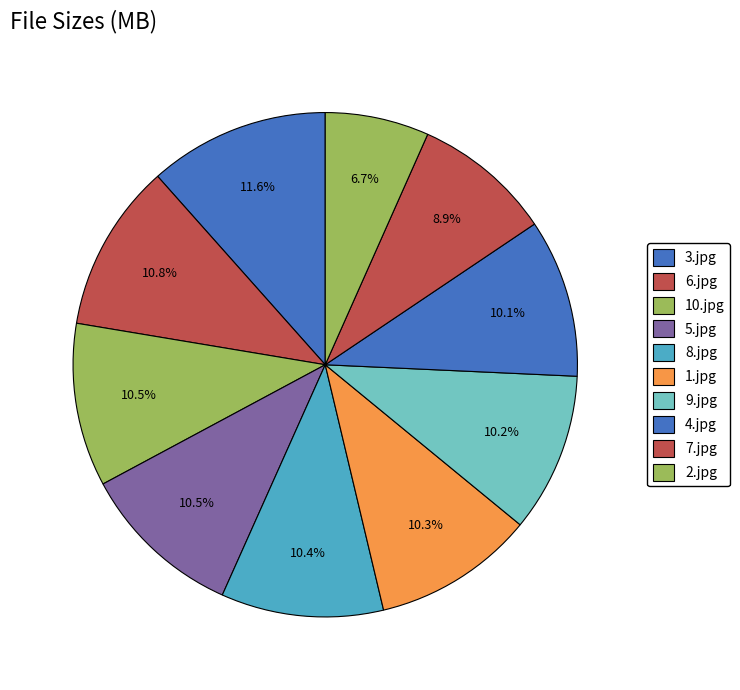

How many slices are in this pie chart?

10